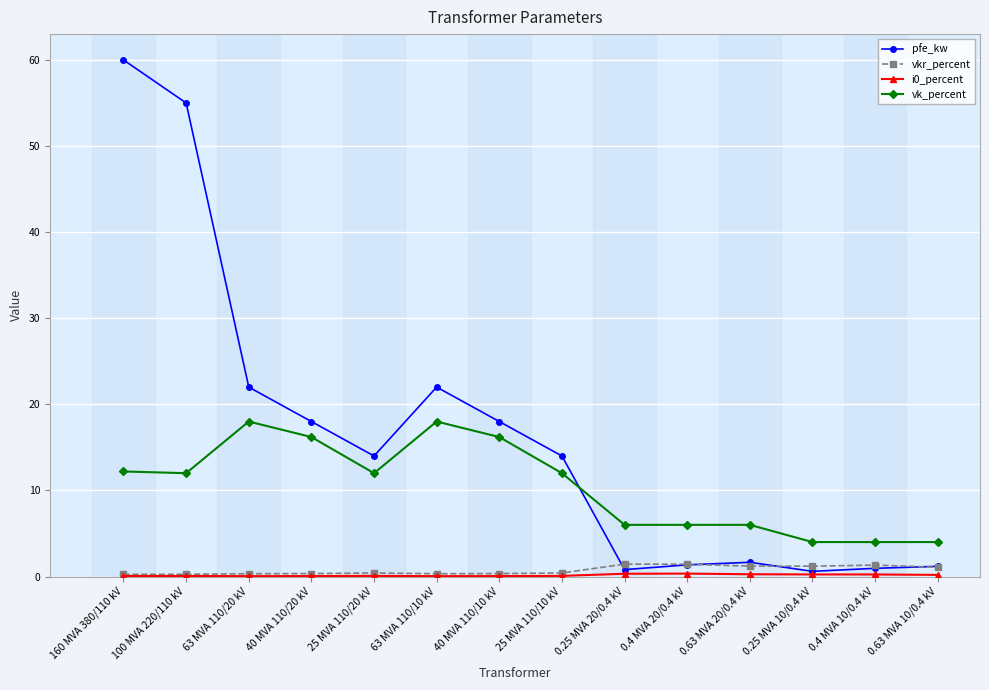

How many lines are shown in the chart?

4